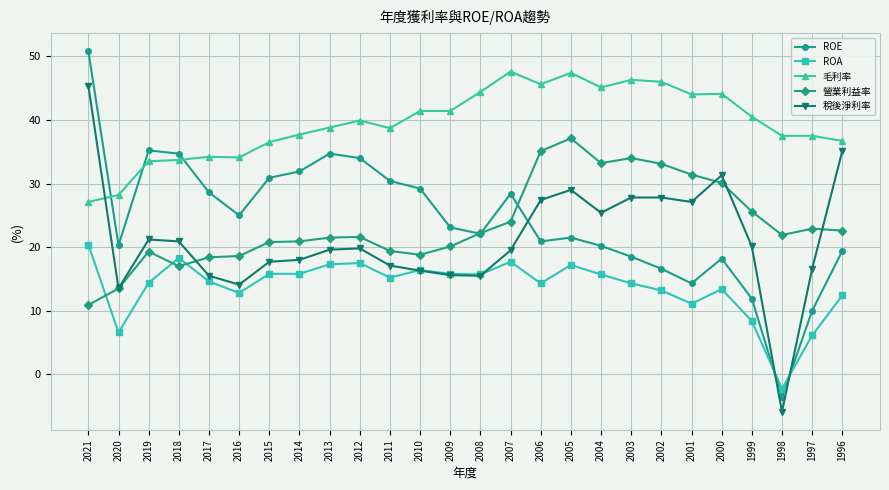

True or false: ROE has more than 1 points higher than both neighbors.

True